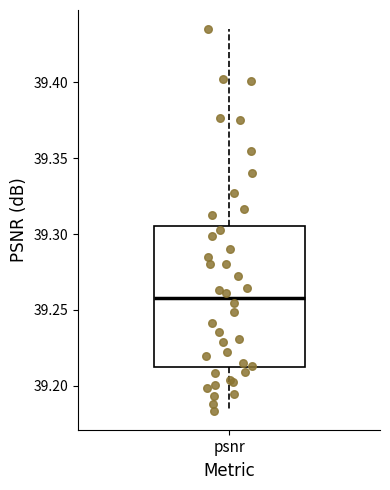

Where does the median line of the box for psnr sit on the y-axis? The values are not printed on the chart, so give them approximately, as read against the axis.

39.260